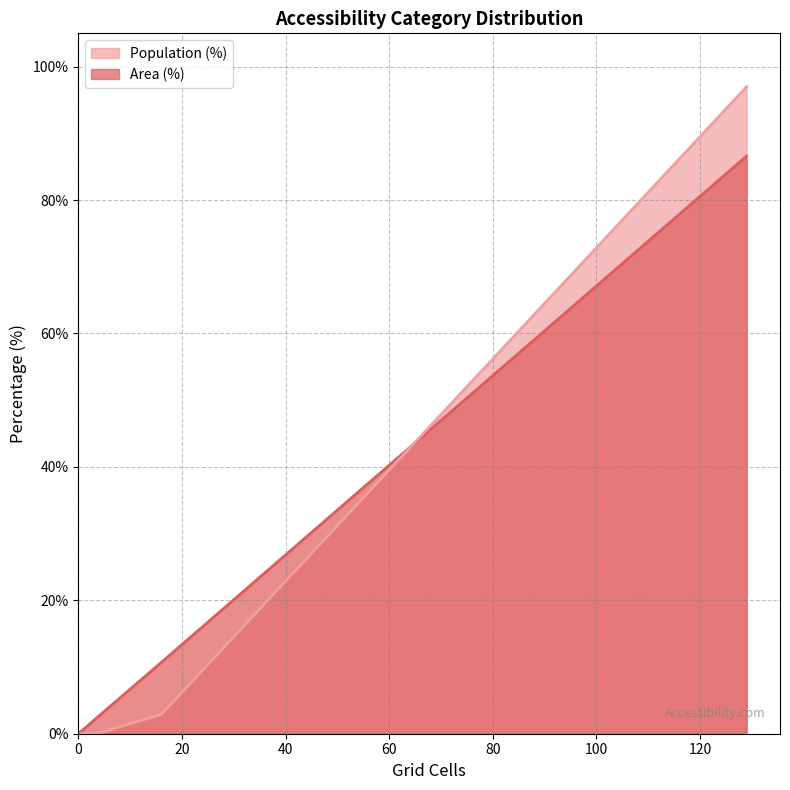

How many positive values does the Population (%) series have?

3